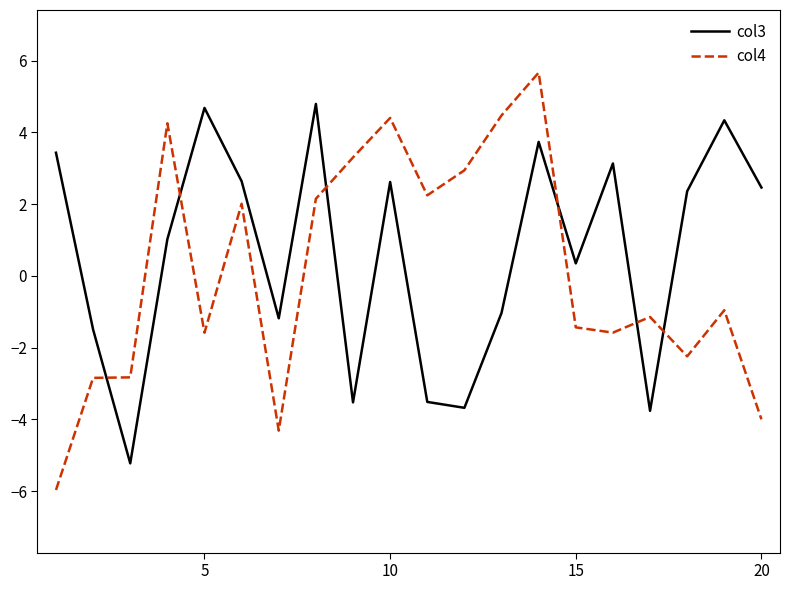

What is the difference between the maximum and minimum values in the col3 series?

10.0